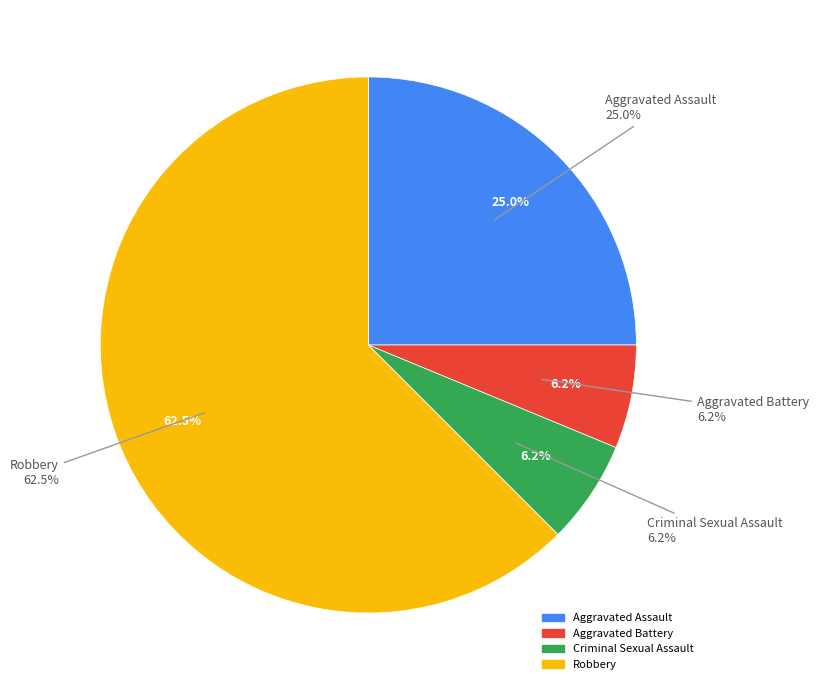

Which slice represents more than half of the pie?

Robbery